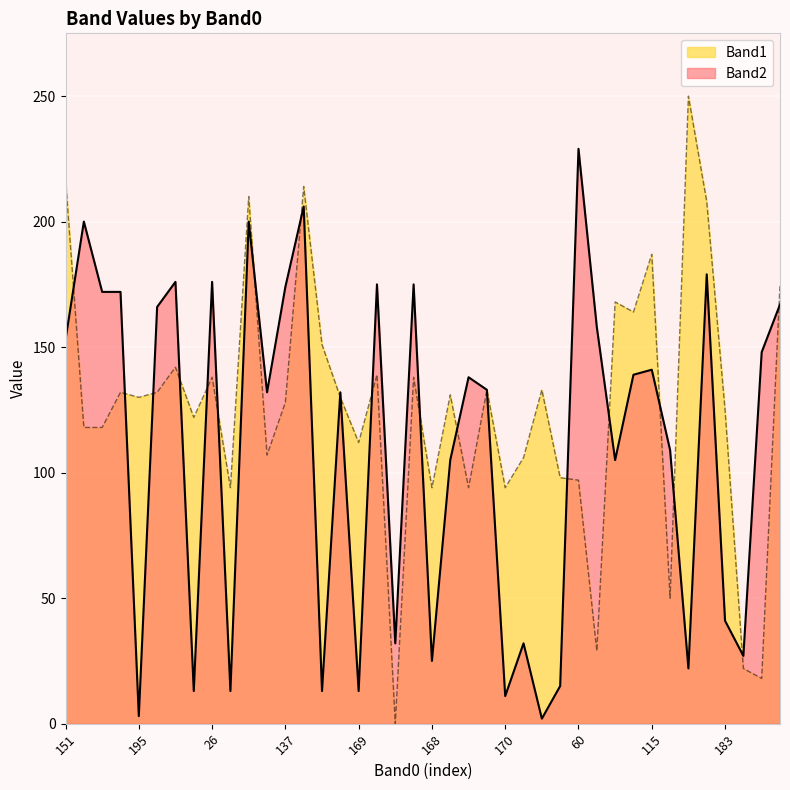

What is the value of the Band2 point at the 38th from the left?

27